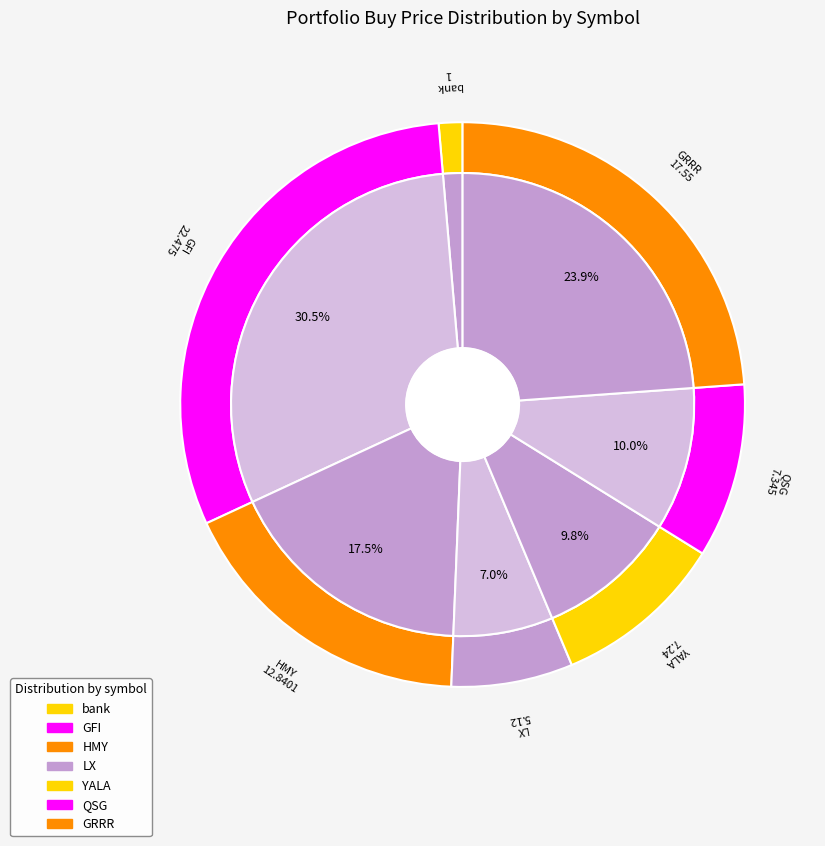

How many slices are in this pie chart?

7